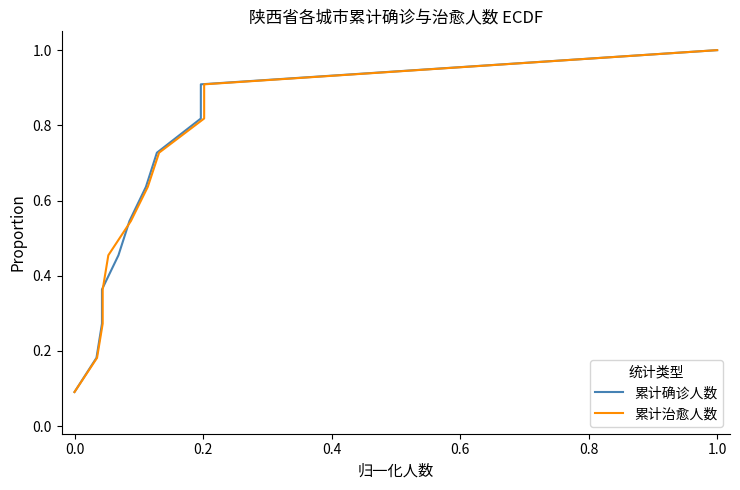

What is the difference between the maximum and minimum values in the 累计确诊人数 series?

0.9